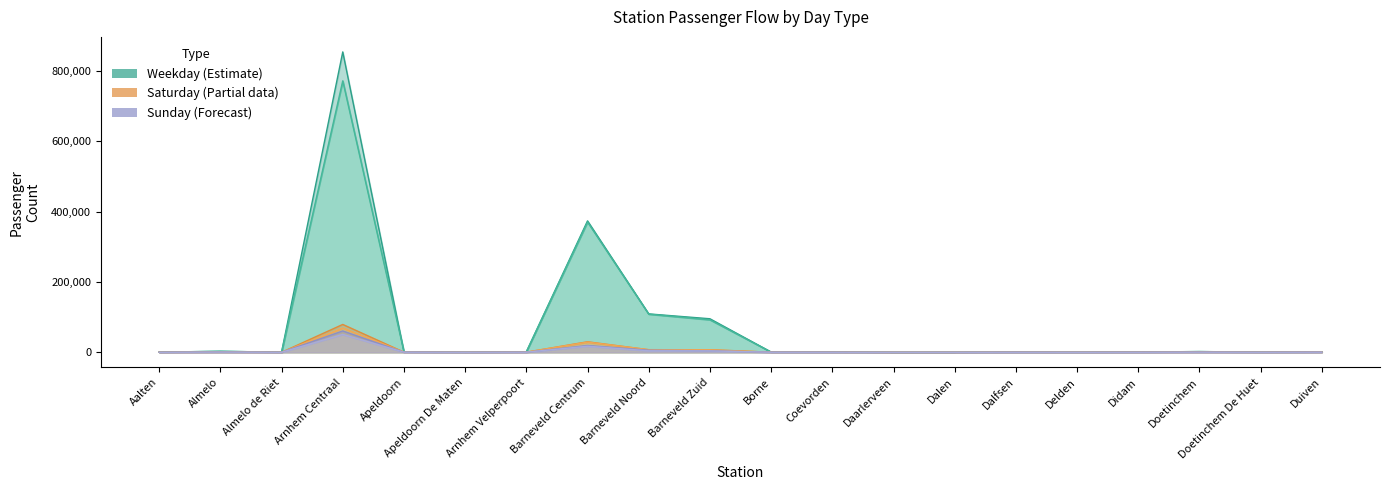

Reading left to right, transcribe all the data shown in this chart.

INSTAP_WERK: Aalten=661	Almelo=2942	Almelo de Riet=467	Arnhem Centraal=853625	Apeldoorn=1546	Apeldoorn De Maten=281	Arnhem Velperpoort=1299	Barneveld Centrum=373549	Barneveld Noord=109247	Barneveld Zuid=95440	Borne=844	Coevorden=787	Daarlerveen=77	Dalen=108	Dalfsen=663	Delden=339	Didam=970	Doetinchem=2175	Doetinchem De Huet=678	Duiven=1487
UITSTAP_WERK: Aalten=651	Almelo=3060	Almelo de Riet=432	Arnhem Centraal=771417	Apeldoorn=1545	Apeldoorn De Maten=277	Arnhem Velperpoort=1680	Barneveld Centrum=370407	Barneveld Noord=108584	Barneveld Zuid=92540	Borne=841	Coevorden=786	Daarlerveen=76	Dalen=105	Dalfsen=659	Delden=340	Didam=942	Doetinchem=2235	Doetinchem De Huet=669	Duiven=1424
INSTAP_ZA: Aalten=243	Almelo=891	Almelo de Riet=182	Arnhem Centraal=79303	Apeldoorn=596	Apeldoorn De Maten=168	Arnhem Velperpoort=545	Barneveld Centrum=30028	Barneveld Noord=7450	Barneveld Zuid=7485	Borne=430	Coevorden=323	Daarlerveen=20	Dalen=48	Dalfsen=354	Delden=184	Didam=405	Doetinchem=748	Doetinchem De Huet=276	Duiven=839
UITSTAP_ZA: Aalten=256	Almelo=976	Almelo de Riet=160	Arnhem Centraal=69011	Apeldoorn=624	Apeldoorn De Maten=164	Arnhem Velperpoort=610	Barneveld Centrum=29025	Barneveld Noord=7661	Barneveld Zuid=7136	Borne=422	Coevorden=326	Daarlerveen=19	Dalen=49	Dalfsen=338	Delden=177	Didam=375	Doetinchem=823	Doetinchem De Huet=279	Duiven=707
INSTAP_ZO: Aalten=206	Almelo=685	Almelo de Riet=124	Arnhem Centraal=60785	Apeldoorn=405	Apeldoorn De Maten=120	Arnhem Velperpoort=338	Barneveld Centrum=19443	Barneveld Noord=6189	Barneveld Zuid=4262	Borne=378	Coevorden=253	Daarlerveen=16	Dalen=41	Dalfsen=263	Delden=140	Didam=263	Doetinchem=566	Doetinchem De Huet=215	Duiven=492
UITSTAP_ZO: Aalten=140	Almelo=806	Almelo de Riet=114	Arnhem Centraal=50997	Apeldoorn=448	Apeldoorn De Maten=111	Arnhem Velperpoort=391	Barneveld Centrum=17461	Barneveld Noord=4432	Barneveld Zuid=4094	Borne=275	Coevorden=185	Daarlerveen=11	Dalen=26	Dalfsen=201	Delden=102	Didam=219	Doetinchem=463	Doetinchem De Huet=163	Duiven=432